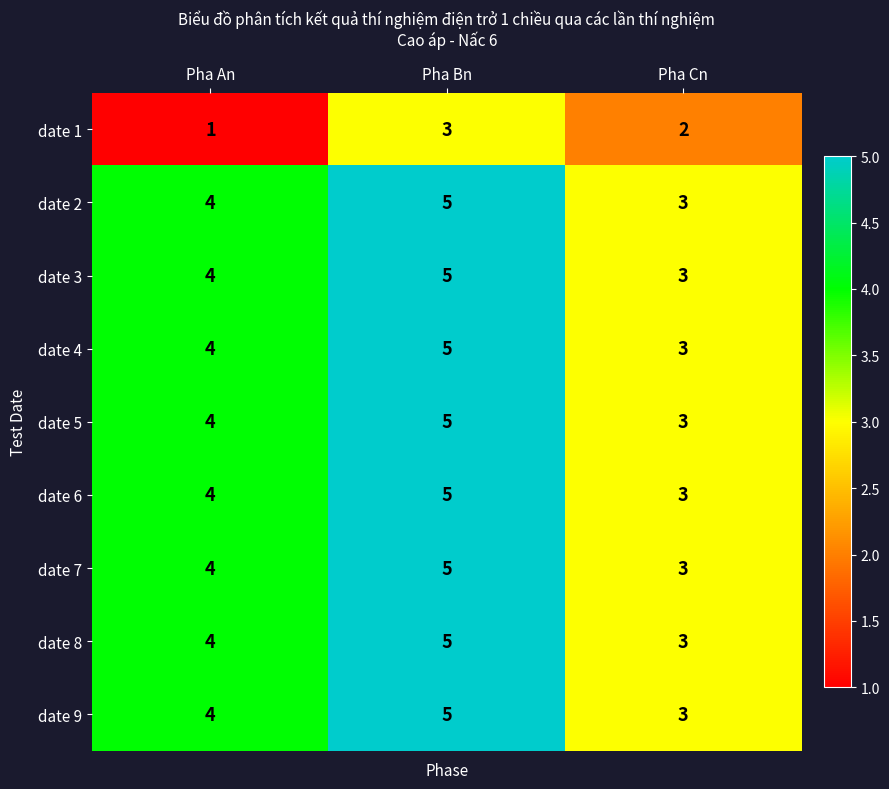

What is the sum of all date 7 values?

12